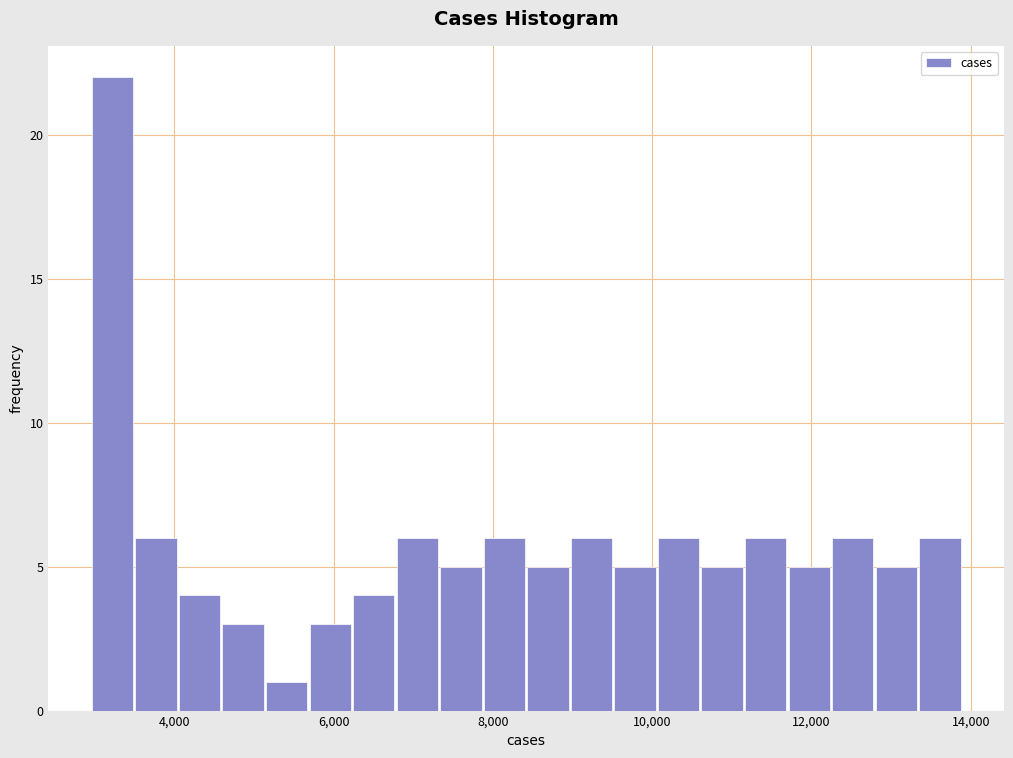

Read against the x-axis, roughly where is the centre of the tallest bar?

3200